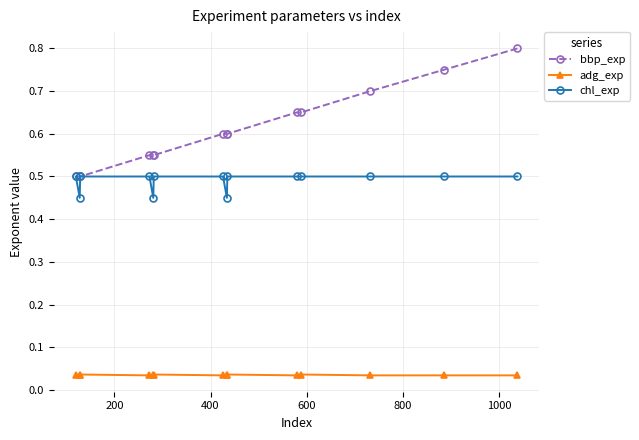

Which series has the widest spread of values?

bbp_exp